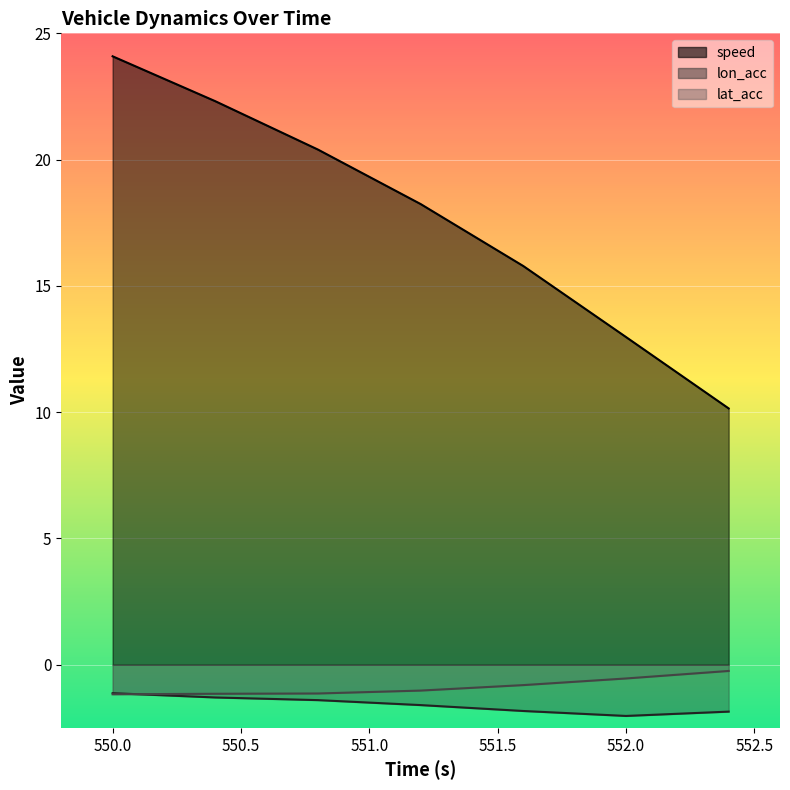

At how many categories does at least one series exceed 15?

5